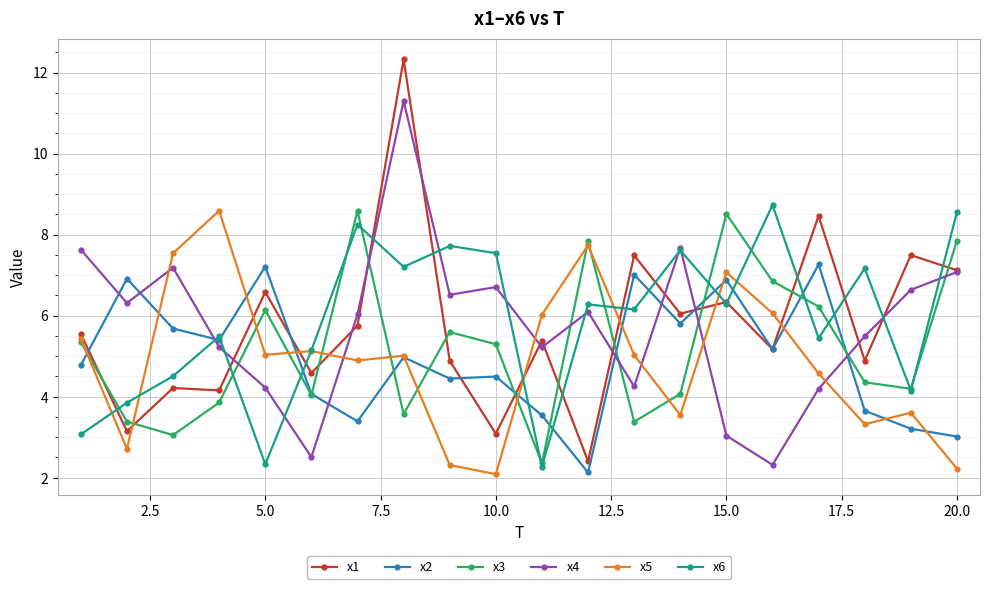

How many values in the x6 series exceed 6?

11